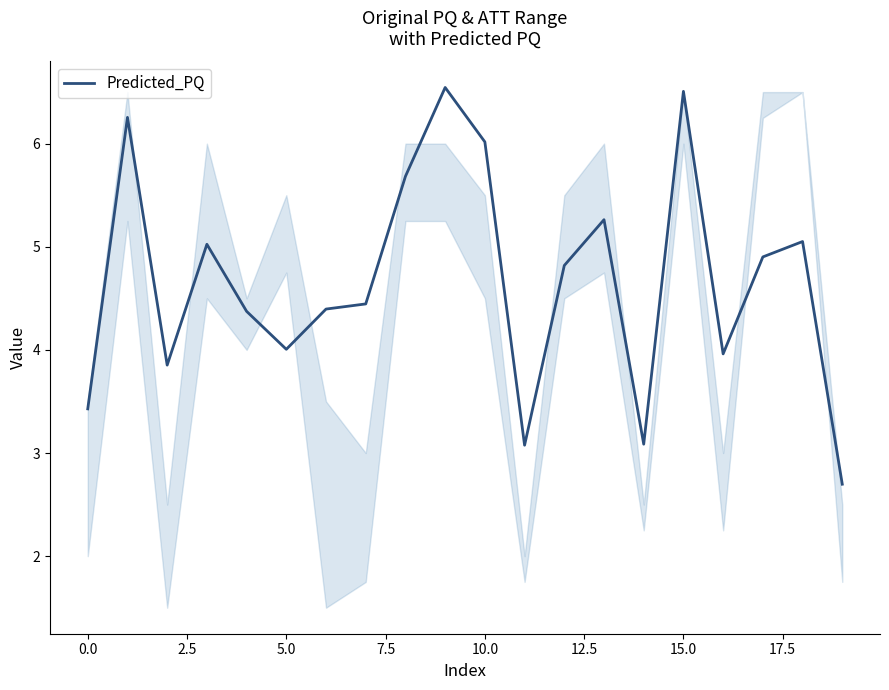

What is the minimum value shown in the chart?

2.7